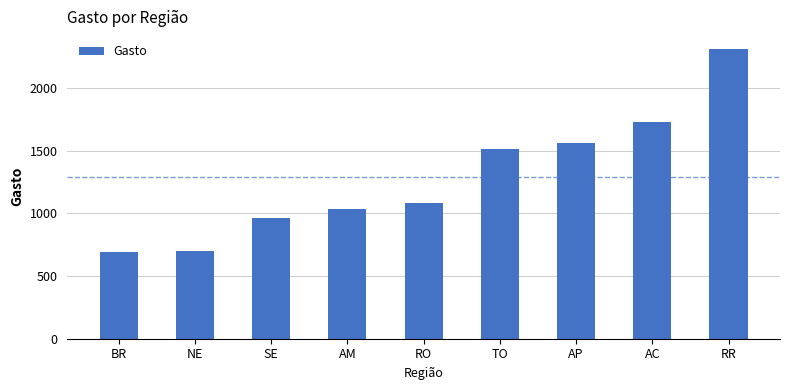

What is the approximate value at AC?

1731.8